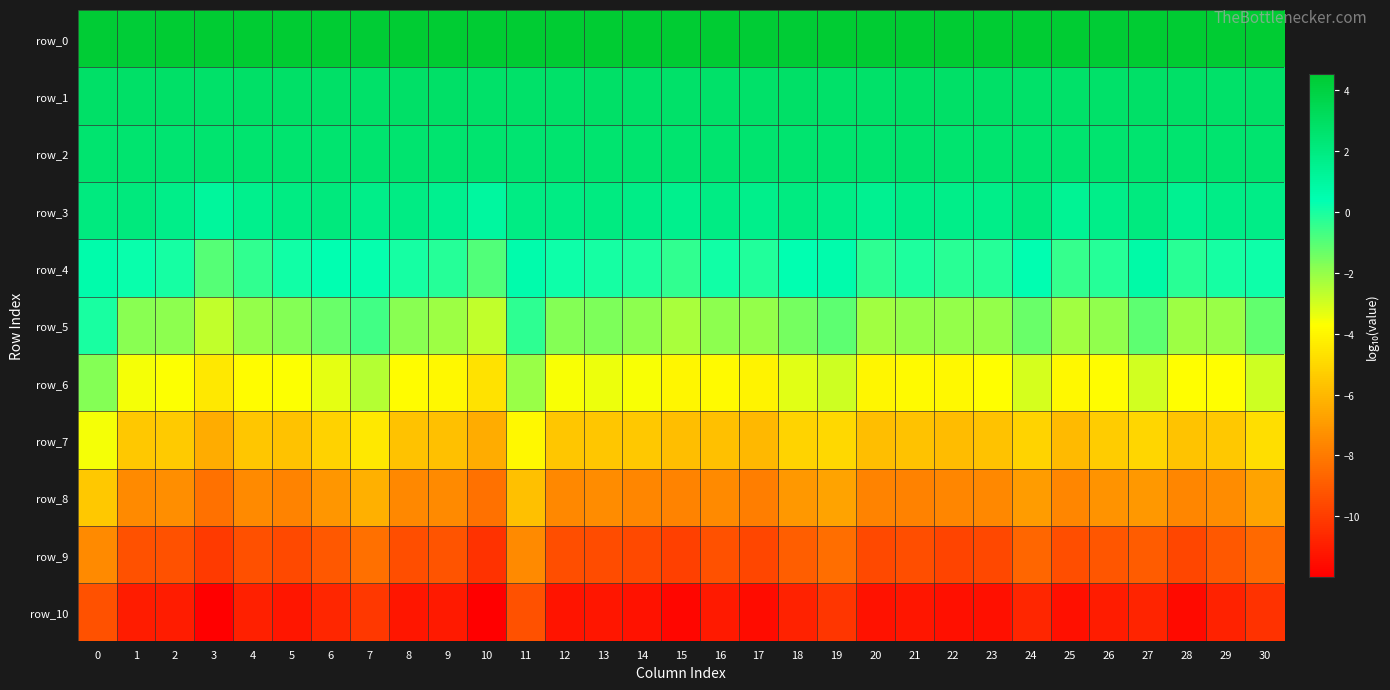

Reading left to right, list all the values displayed in this chart.

row_0: 4.4	4.4	4.5	4.5	4.5	4.5	4.5	4.5	4.5	4.5	4.5	4.5	4.5	4.5	4.5	4.5	4.5	4.4	4.4	4.5	4.5	4.5	4.5	4.5	4.5	4.5	4.5	4.5	4.5	4.5	4.5
row_1: 2.8	2.8	2.8	2.7	2.8	2.8	2.8	2.8	2.8	2.8	2.7	2.8	2.8	2.8	2.8	2.7	2.8	2.8	2.8	2.7	2.8	2.9	2.8	2.8	2.7	2.8	2.8	2.8	2.8	2.8	2.8
row_2: 2.6	2.5	2.5	2.5	2.5	2.5	2.6	2.5	2.6	2.6	2.6	2.5	2.5	2.6	2.6	2.6	2.6	2.5	2.5	2.6	2.6	2.6	2.6	2.5	2.6	2.6	2.6	2.6	2.6	2.6	2.6
row_3: 2.0	2.1	1.7	1.1	1.6	1.9	2.1	1.7	1.8	1.5	1.0	1.9	1.9	1.9	1.8	1.6	1.8	1.6	1.9	1.8	1.5	1.8	1.7	1.7	2.1	1.3	1.7	2.1	1.4	1.8	1.8
row_4: 0.6	0.2	0.0	-1.0	-0.4	0.1	0.4	0.3	0.0	-0.2	-0.9	0.5	0.2	0.1	-0.1	-0.4	0.1	-0.2	0.4	0.6	-0.4	-0.1	-0.3	-0.2	0.4	-0.5	-0.2	0.7	-0.3	0.1	0.2
row_5: -0.1	-1.8	-1.9	-2.7	-2.0	-1.7	-1.3	-0.7	-1.8	-2.1	-2.7	-0.4	-1.8	-1.6	-1.9	-2.3	-1.9	-2.0	-1.5	-1.1	-2.2	-2.0	-2.0	-2.0	-1.3	-2.2	-2.0	-1.1	-2.1	-2.1	-1.2
row_6: -1.7	-3.6	-3.7	-4.5	-3.8	-3.7	-3.3	-2.5	-3.9	-3.9	-4.6	-2.1	-3.6	-3.5	-3.6	-4.0	-3.9	-4.1	-3.3	-2.9	-4.0	-3.9	-4.0	-3.8	-3.0	-3.9	-3.8	-3.0	-3.7	-3.7	-2.9
row_7: -3.6	-5.5	-5.4	-6.4	-5.6	-5.7	-5.2	-4.5	-5.7	-5.8	-6.4	-4.0	-5.6	-5.5	-5.5	-5.8	-5.7	-6.0	-5.1	-5.0	-5.8	-5.7	-5.9	-5.7	-5.1	-5.9	-5.4	-5.1	-5.7	-5.5	-4.8
row_8: -5.5	-7.5	-7.4	-8.3	-7.5	-7.7	-7.1	-6.3	-7.5	-7.5	-8.3	-5.8	-7.6	-7.5	-7.6	-7.7	-7.5	-7.9	-7.1	-6.7	-7.7	-7.7	-7.6	-7.6	-6.9	-7.6	-7.2	-7.1	-7.6	-7.4	-6.7
row_9: -7.5	-9.3	-9.3	-10.1	-9.3	-9.6	-9.1	-8.4	-9.4	-9.3	-10.3	-7.5	-9.4	-9.5	-9.6	-9.9	-9.3	-9.7	-8.9	-8.4	-9.6	-9.4	-9.7	-9.6	-8.7	-9.4	-9.2	-9.0	-9.7	-9.1	-8.5
row_10: -9.3	-11.1	-11.1	-12.0	-10.9	-11.2	-10.7	-10.1	-11.2	-11.1	-11.9	-9.3	-11.3	-11.3	-11.4	-11.8	-11.1	-11.6	-10.8	-10.2	-11.3	-11.3	-11.5	-11.4	-10.7	-11.4	-11.1	-10.8	-11.6	-10.9	-10.3